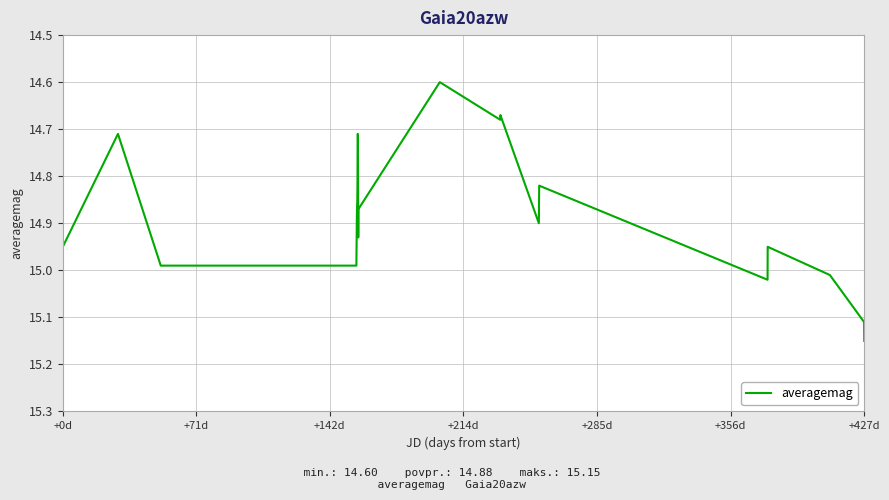

What is the minimum value shown in the chart?

14.6